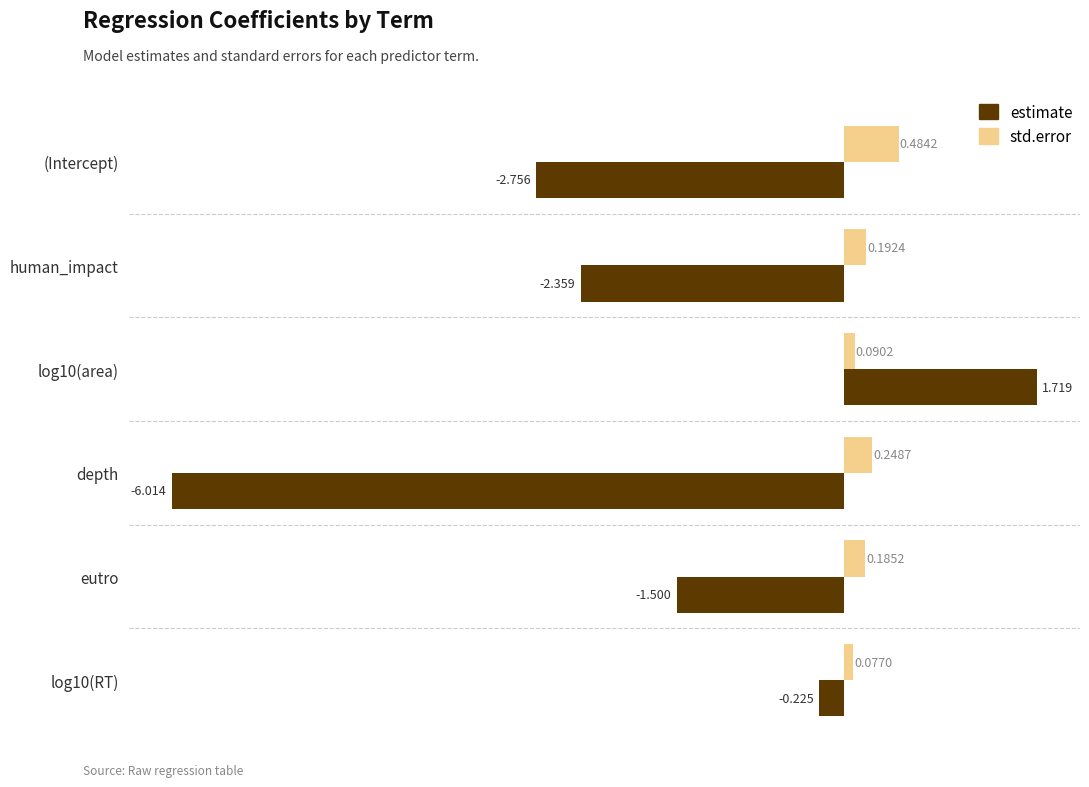

Which series has the widest spread of values?

estimate